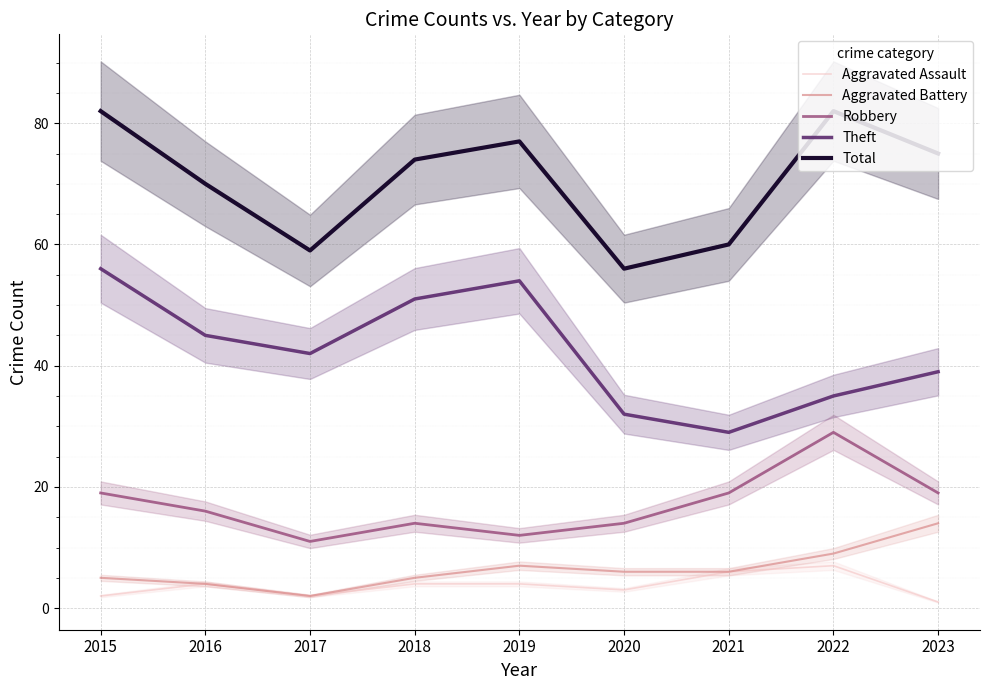

At which category does the chart reach its peak across all series?

2015